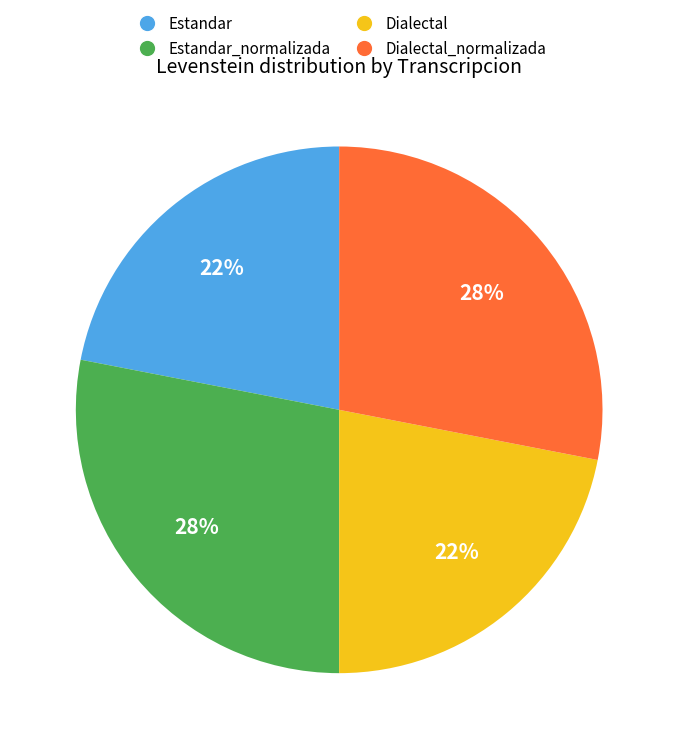

The Dialectal slice represents 15% of the pie. True or false?

False